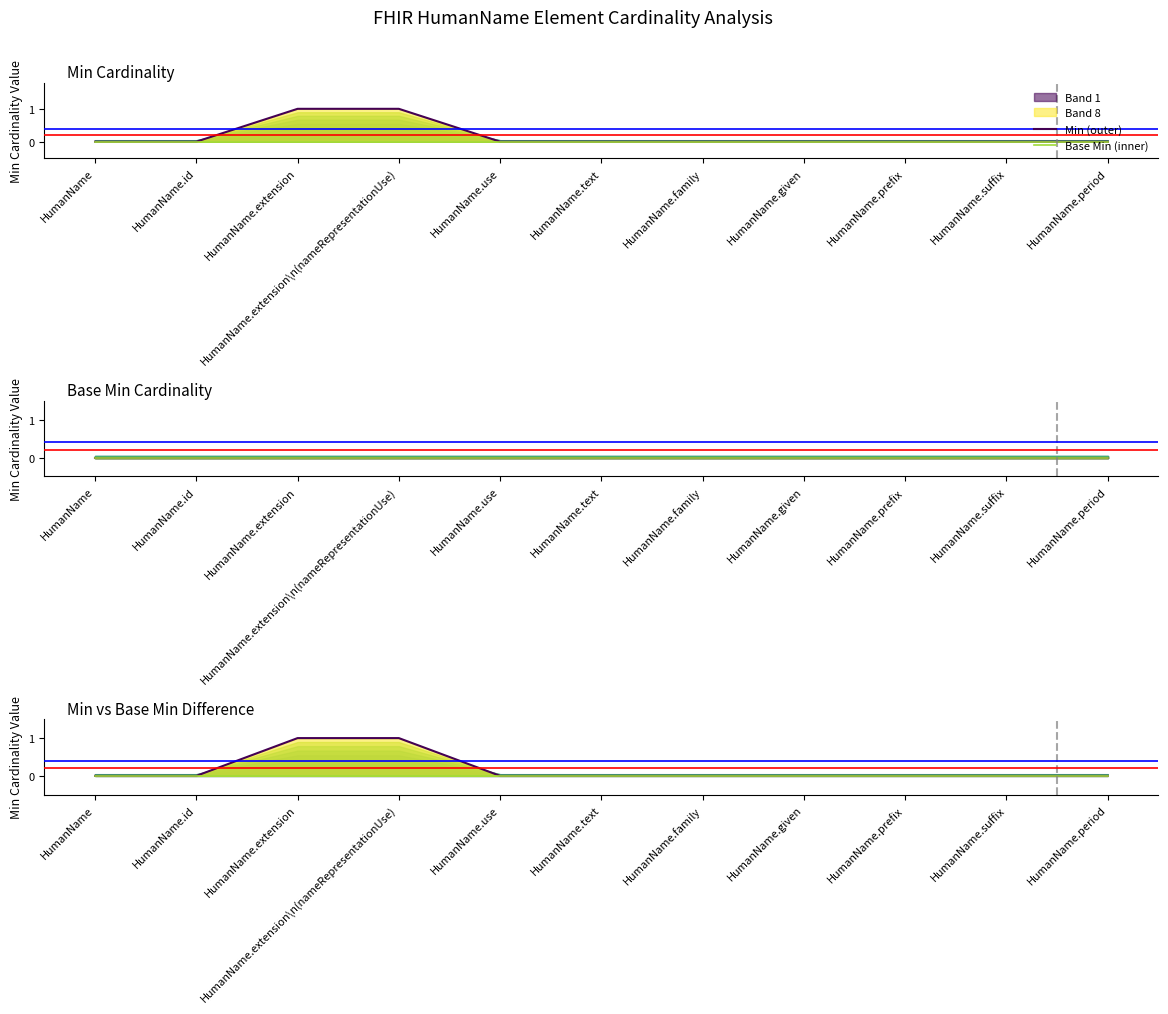

What is the maximum value shown in the chart?

1